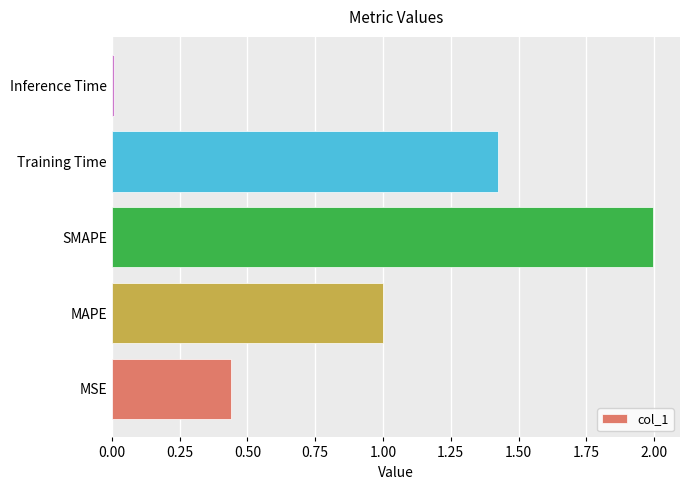

How many distinct data groups are displayed?

1